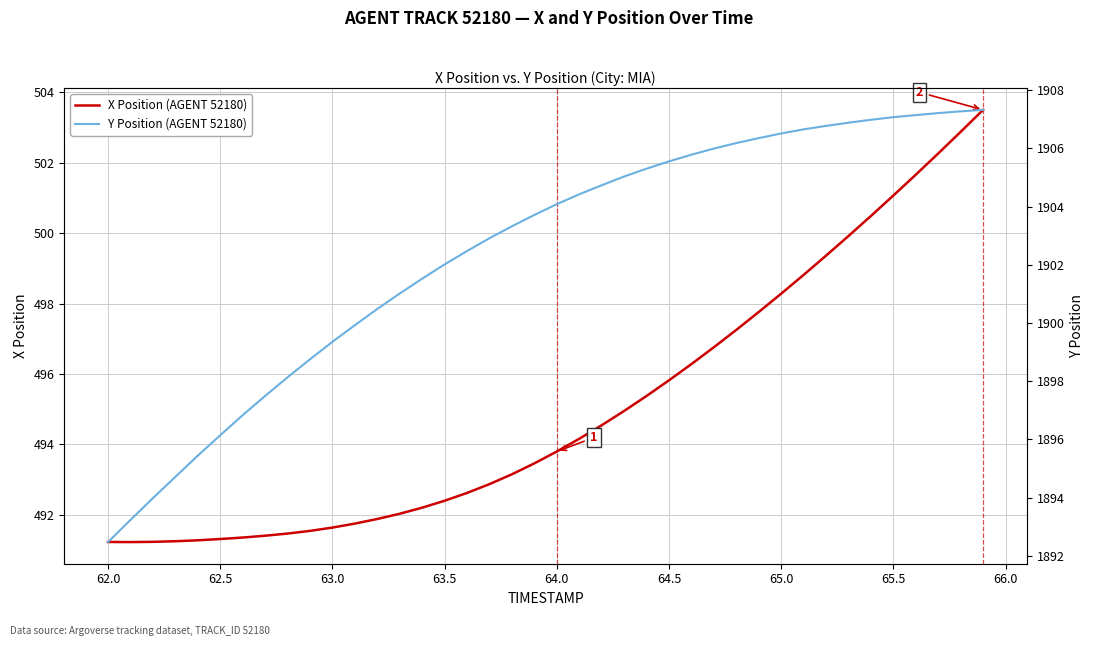

True or false: X Position (AGENT 52180) and Y Position (AGENT 52180) intersect in this chart.

False